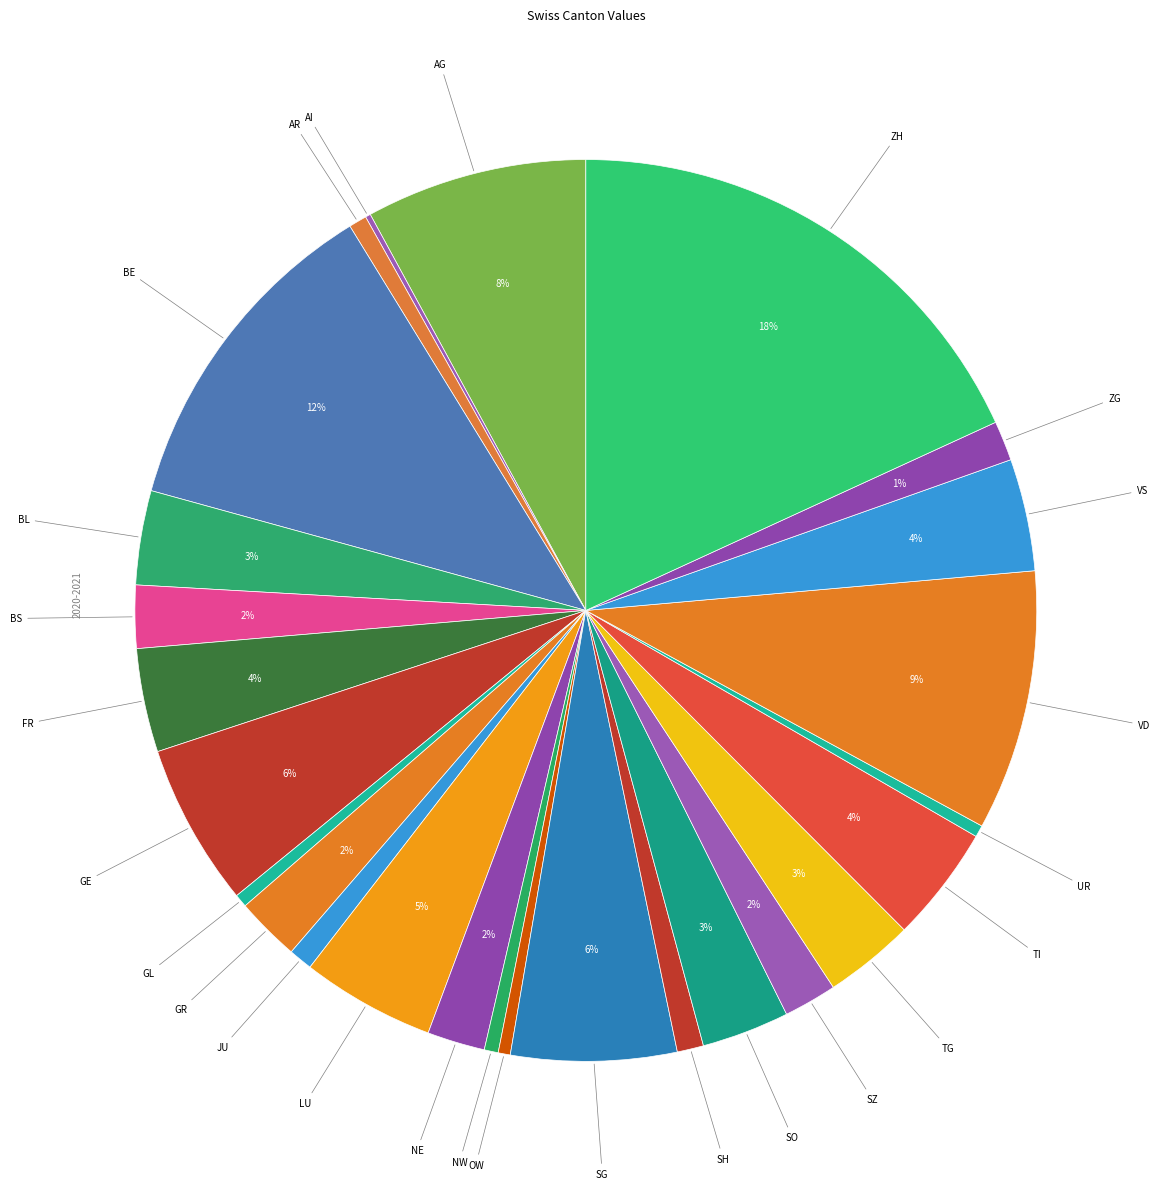

To the nearest percent, what is the average slice percentage?

4%